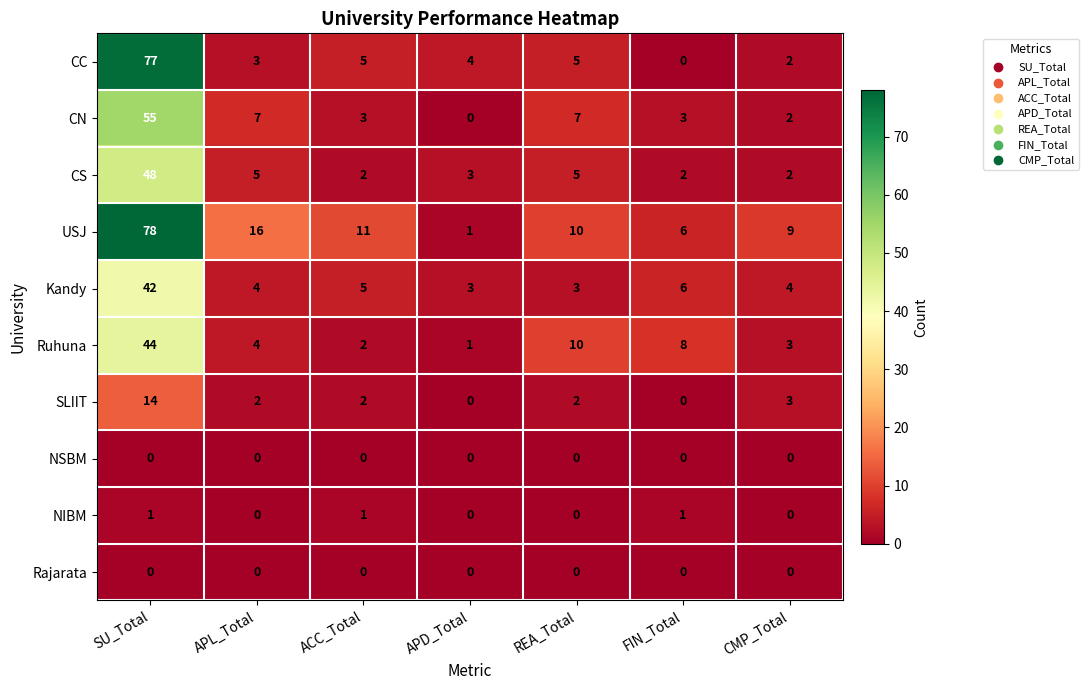

What is the difference between the second highest and minimum values in the SLIIT series?

3